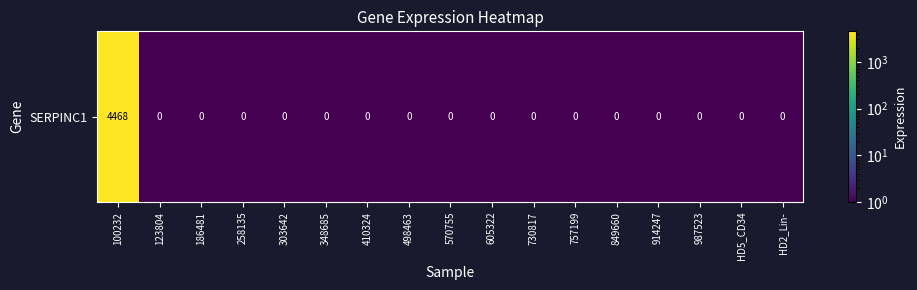

True or false: the data shows 0.5 at 605322.

True